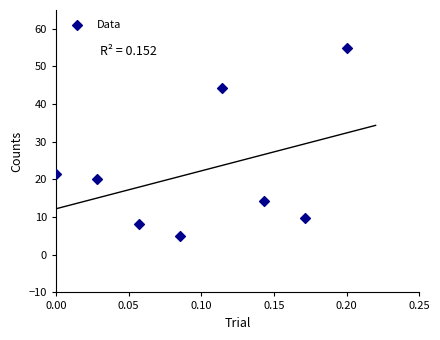

What Y value in the scatter plot is closest to 29?

21.4